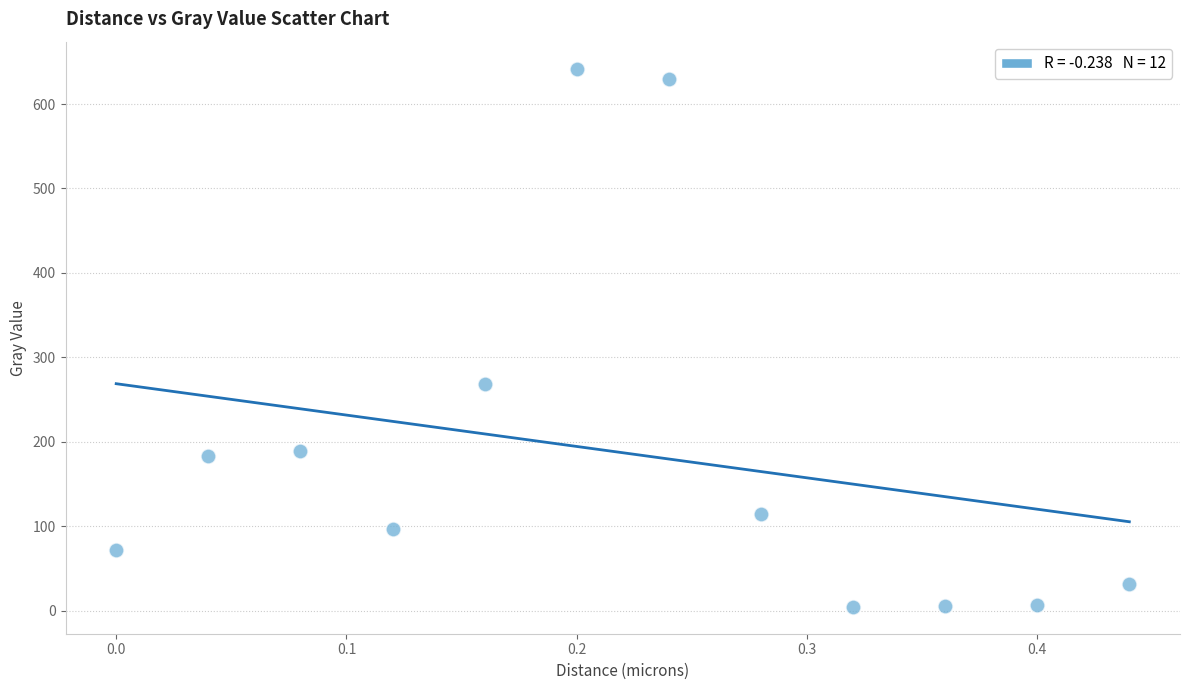

What Y value in the scatter plot is closest to 323?

268.9